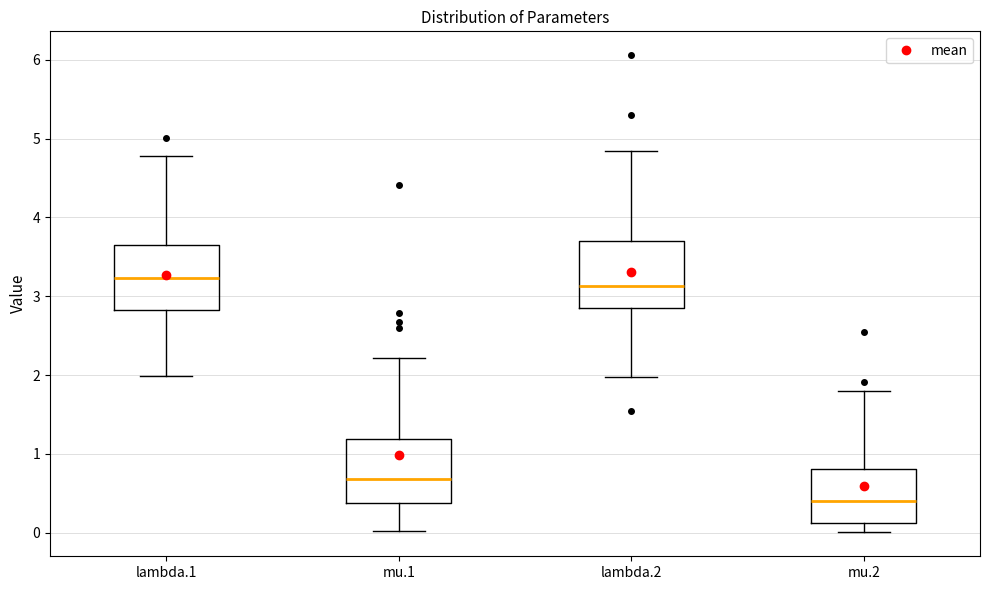

Which box has the lowest median line?

mu.2